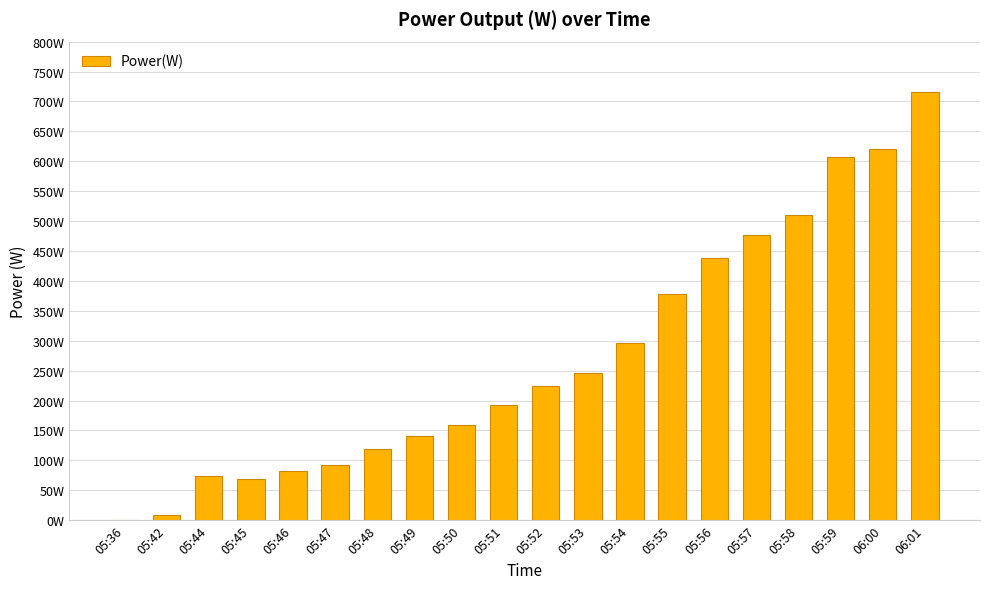

Read the value at 05:52, to the nearest 100.

200